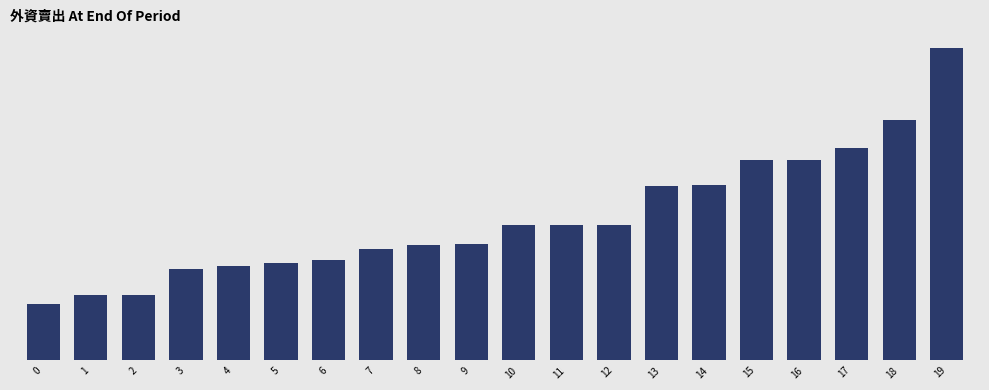

Approximately how many times larger is the value at 11 compared to 0?

2.4